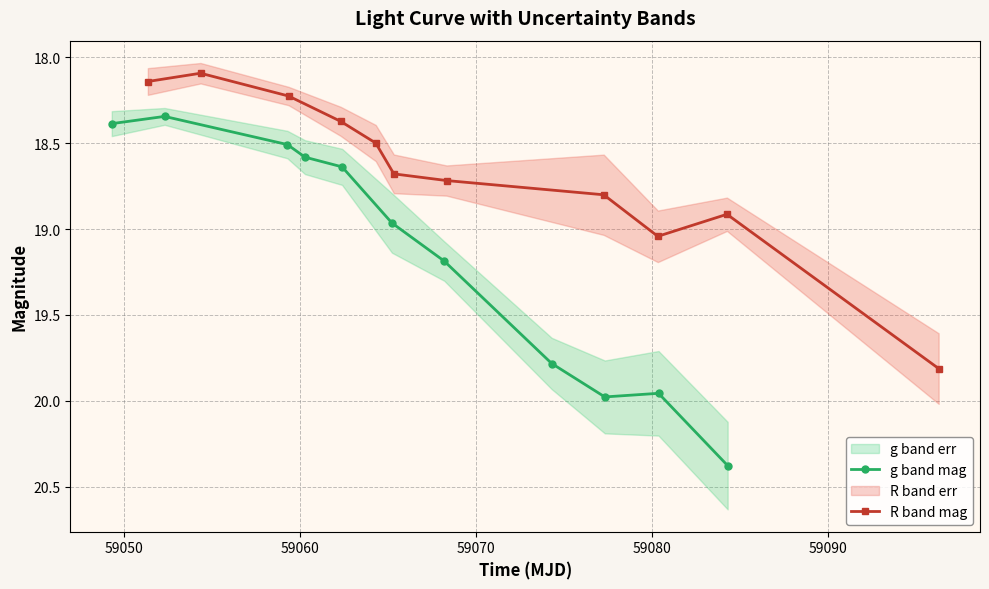

Reading left to right, transcribe all the data shown in this chart.

g band mag: 18.4	18.3	18.5	18.6	18.6	19.0	19.2	19.8	20.0	20.0	20.4
R band mag: 18.1	18.1	18.2	18.4	18.5	18.7	18.7	18.8	19.0	18.9	19.8